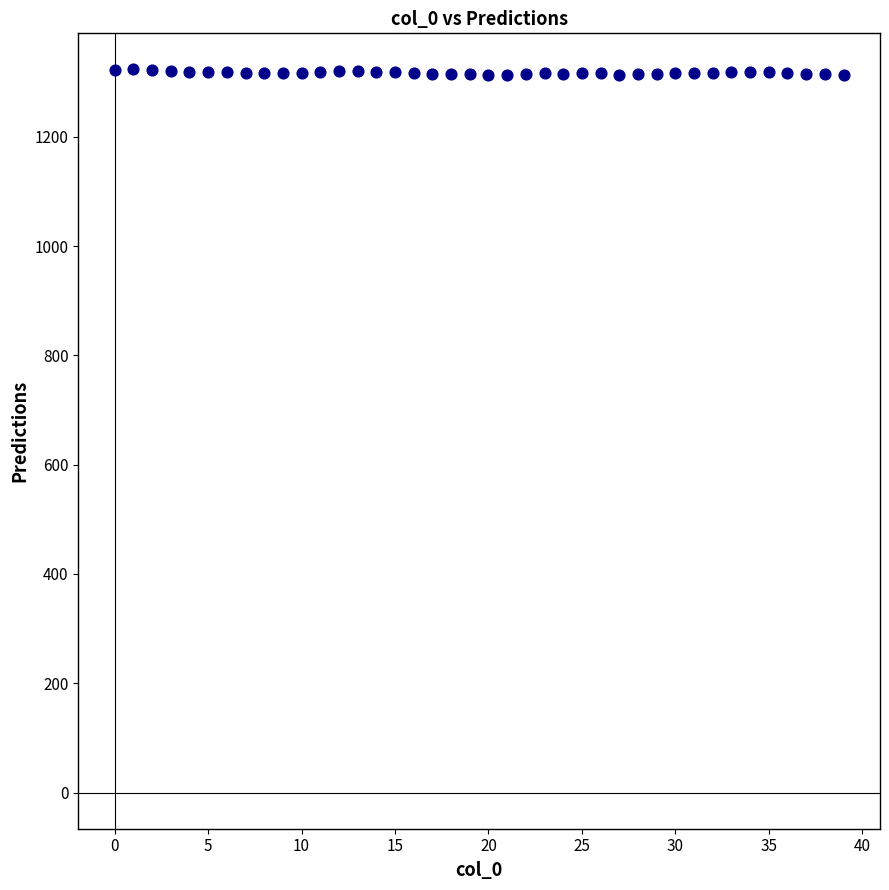

What is the range of Y values (max minus min)?

9.7